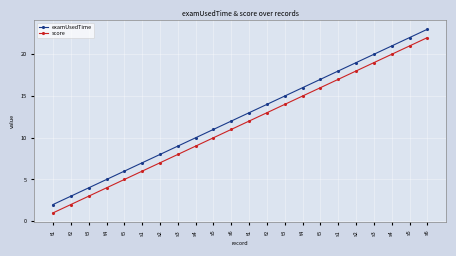

At which label does score first exceed 12?

t2